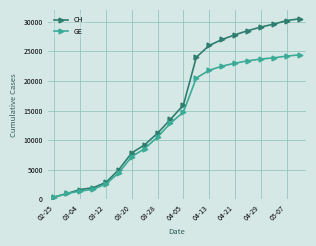

How many values in the GE series are below 14733?

10